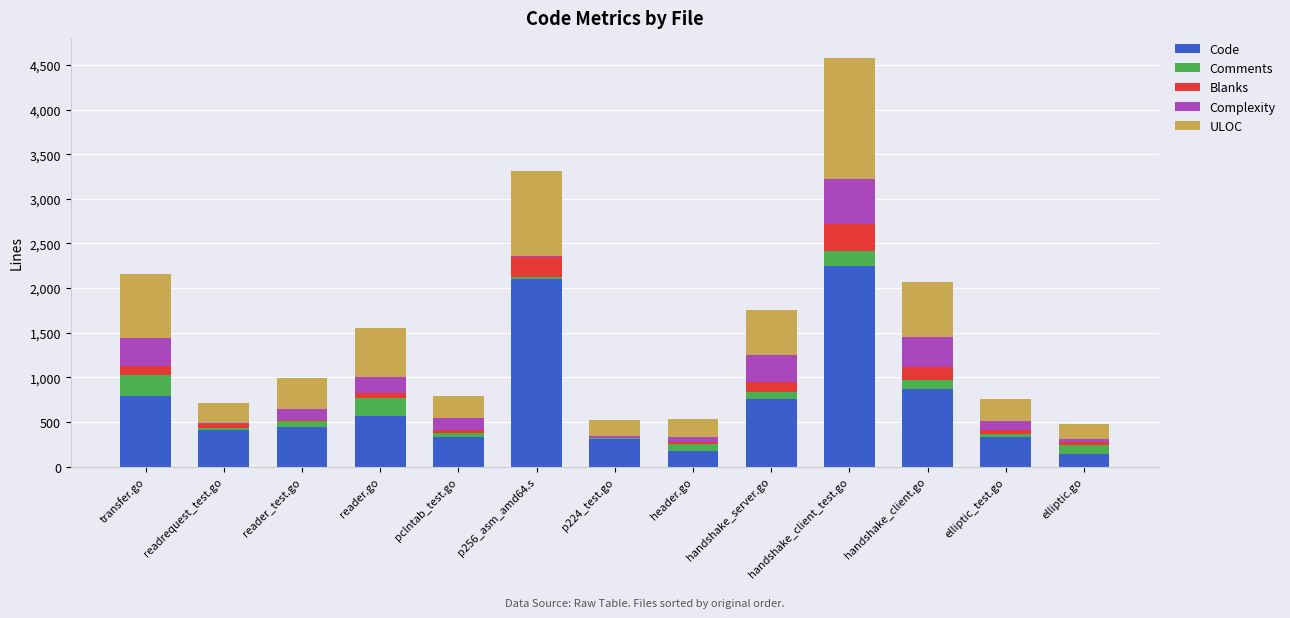

Where is Code nearest to the value 1190?

handshake_client.go